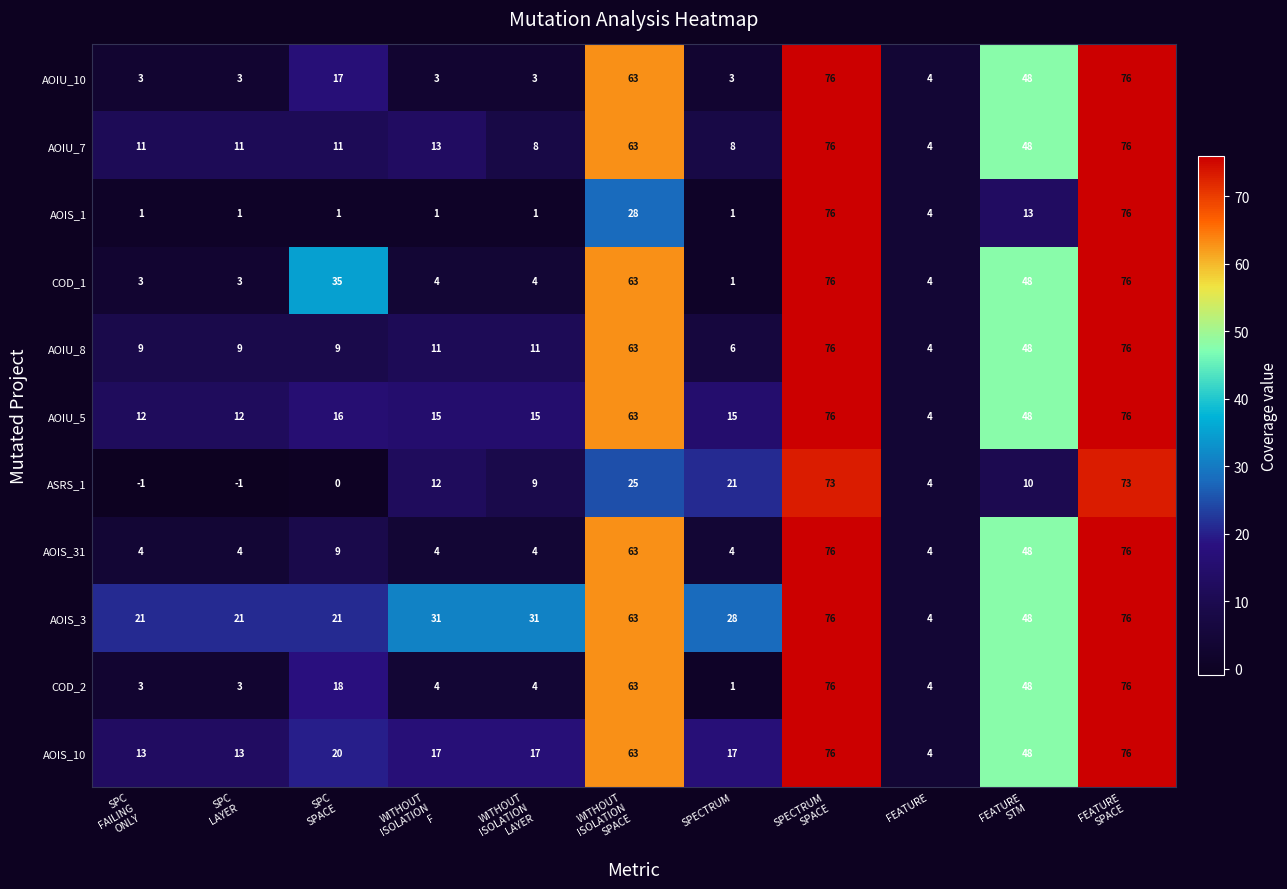

What is the maximum value for COD_2?

76